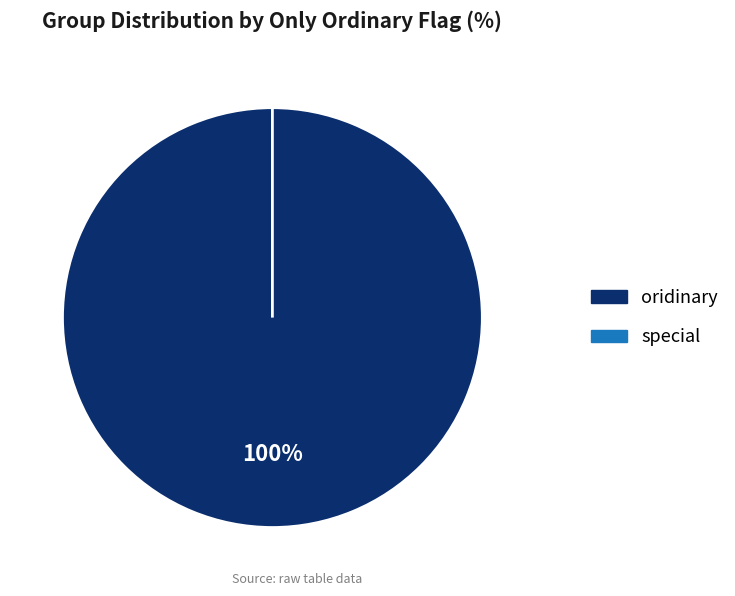

Does oridinary represent more than half of the total?

Yes